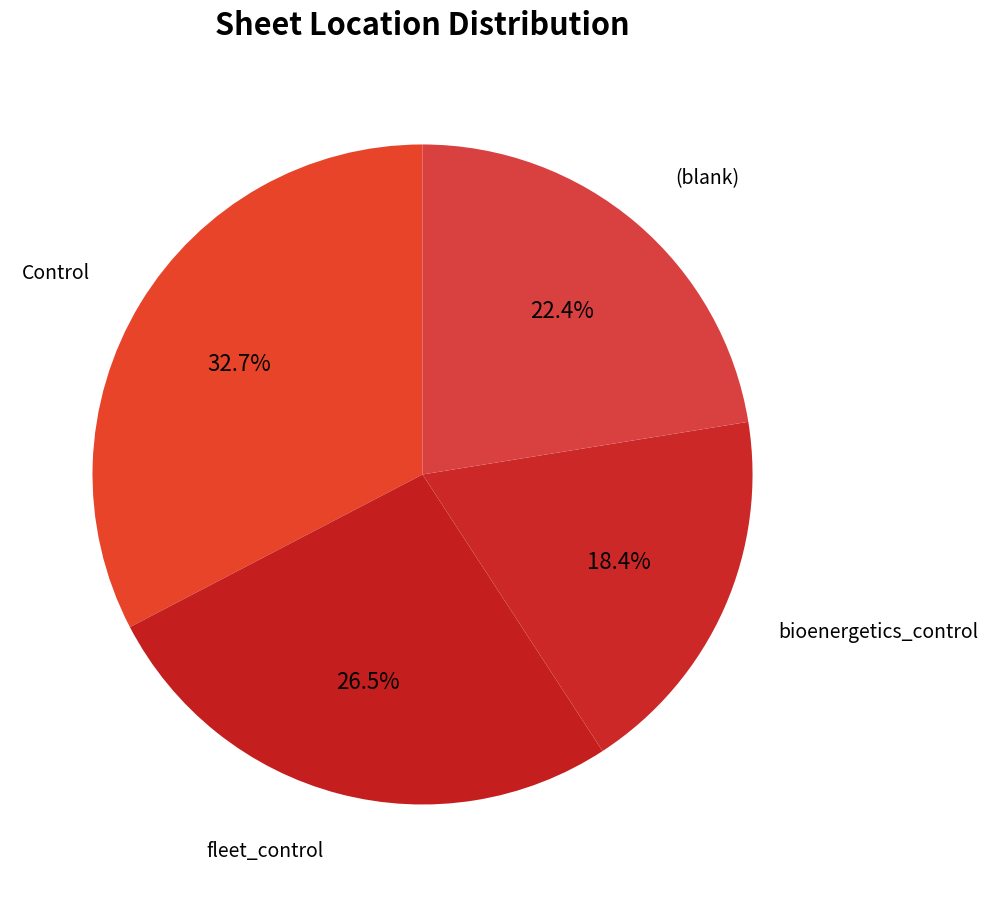

Approximately how many times larger is the value at (blank) compared to fleet_control?

0.8